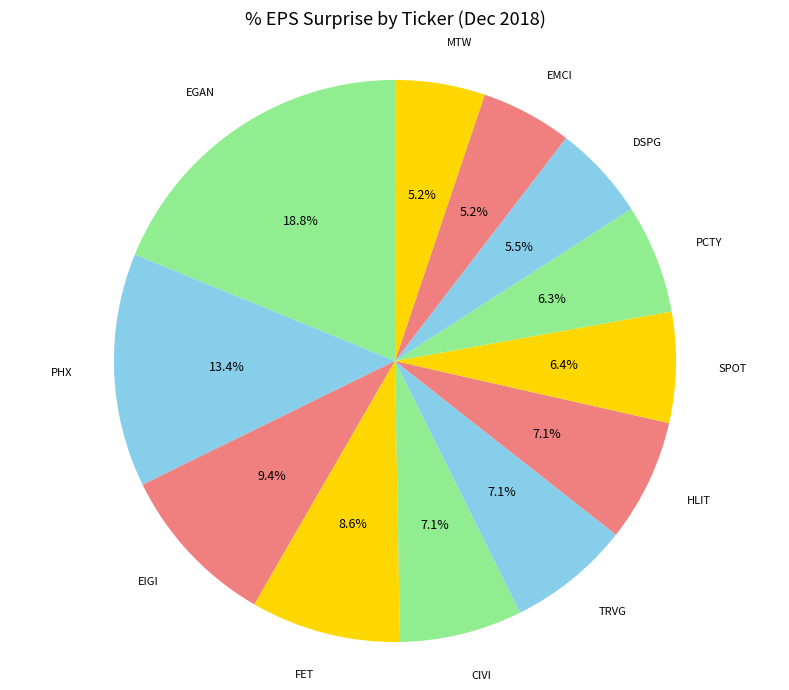

How many segments does this pie chart have?

12